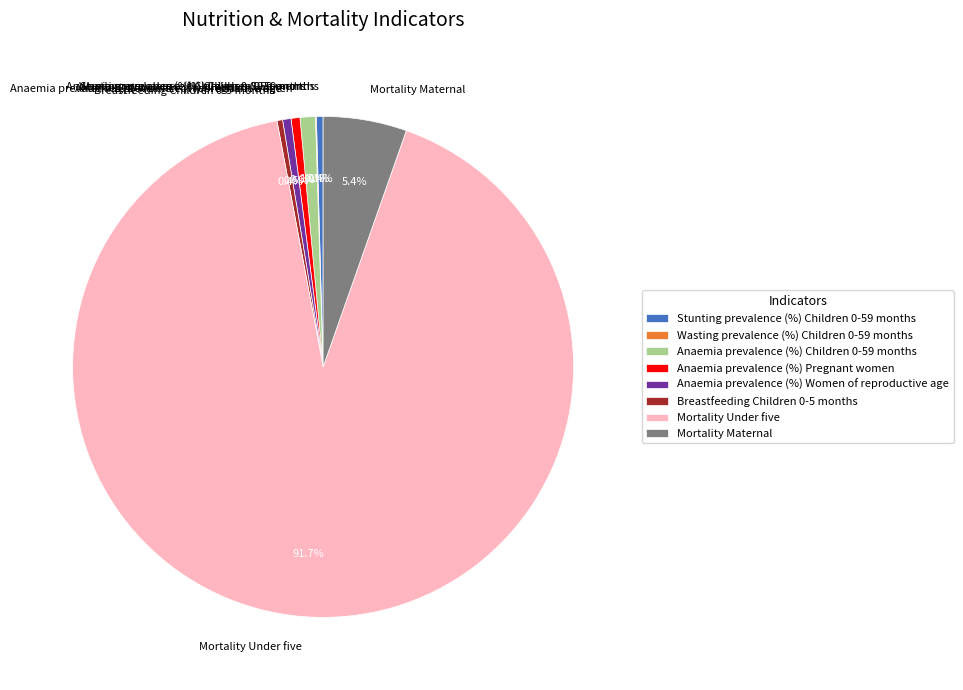

Which category accounts for the majority?

Mortality Under five